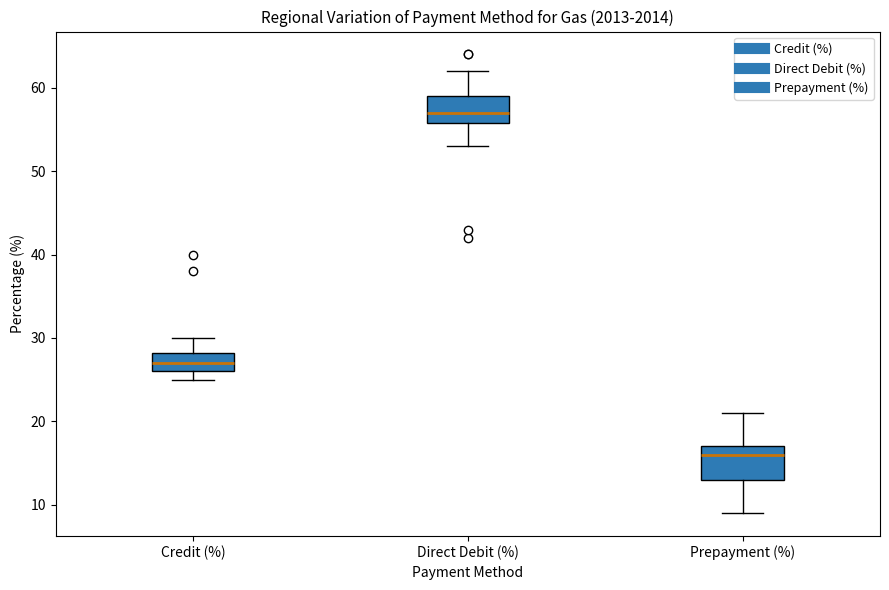

Which box's median line is the highest?

Direct Debit (%)